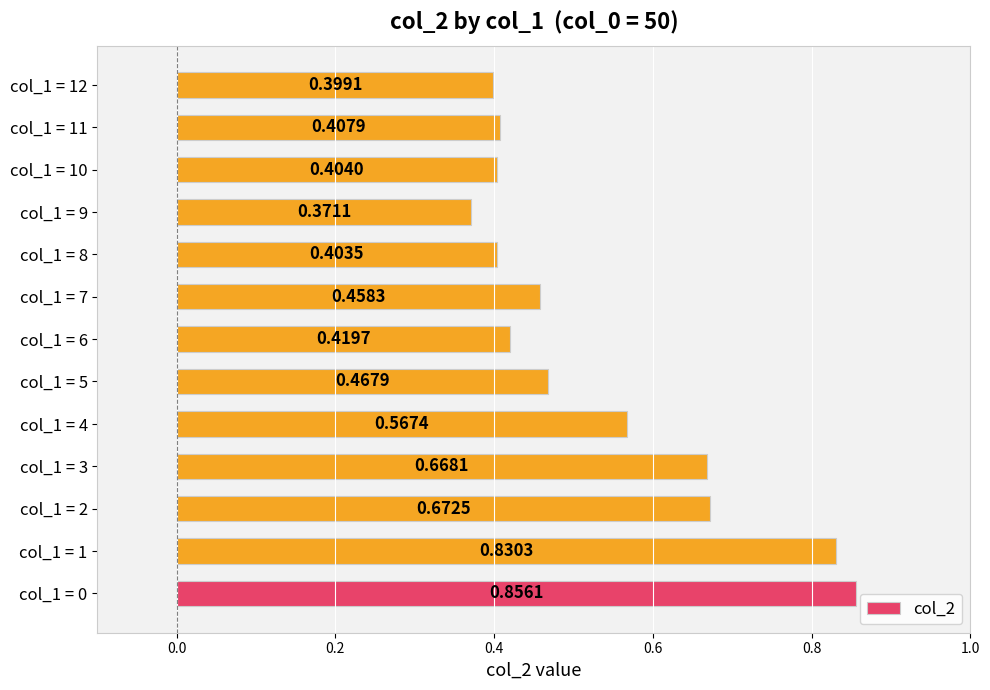

Which has a higher value, col_1 = 8 or col_1 = 2?

col_1 = 2